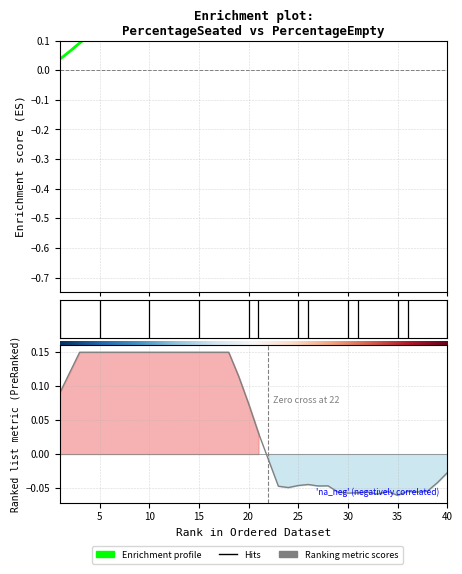

What is the sum of all Enrichment profile values?

16.2